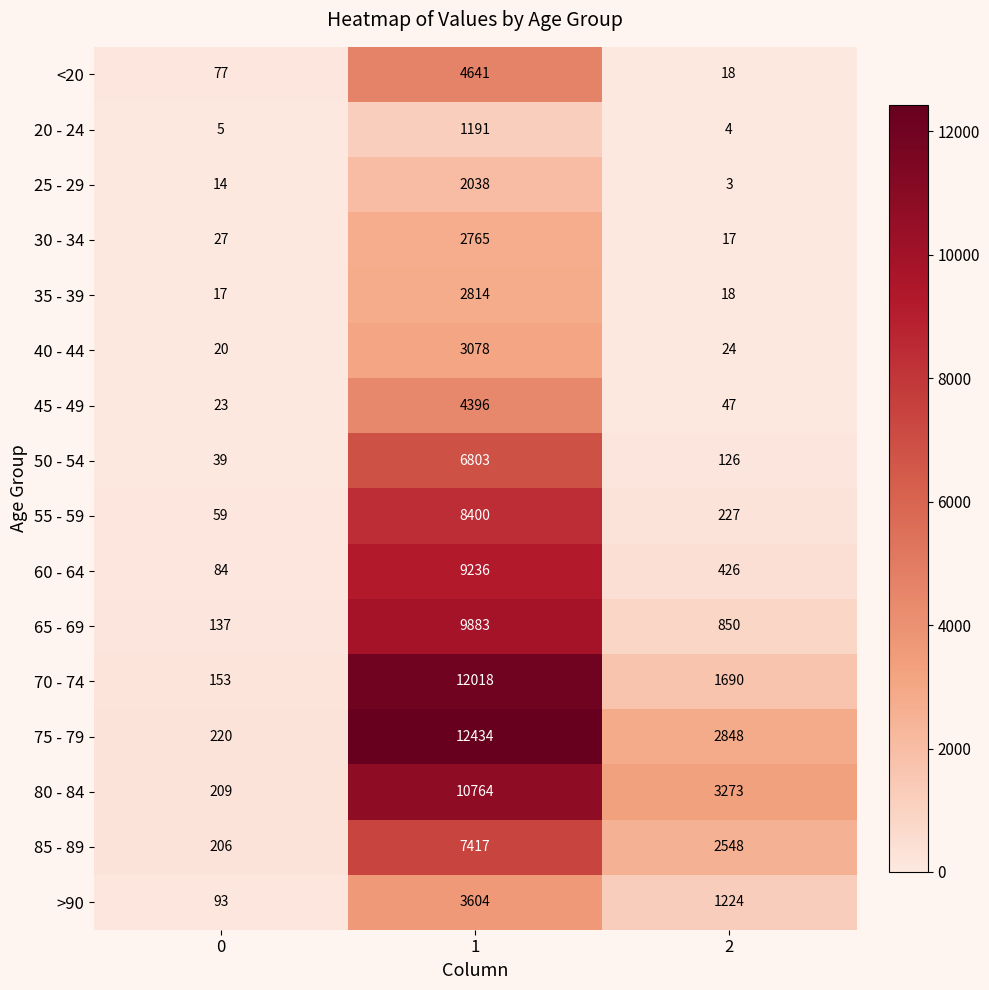

Read the 85 - 89 value at 1.

7417